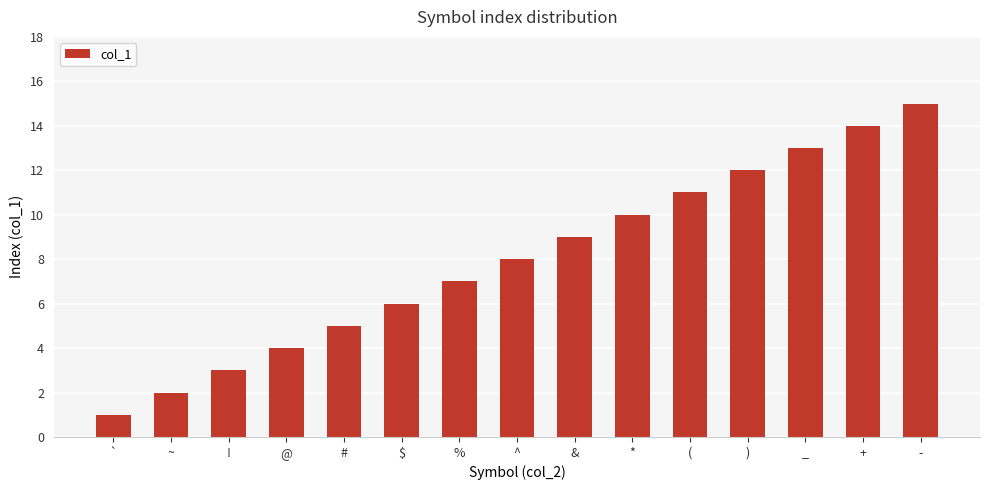

Approximately how many times larger is the value at * compared to )?

0.8